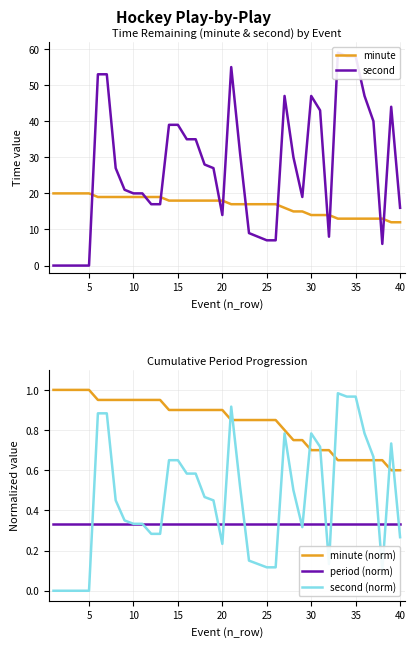

What is the minimum value for minute?

12